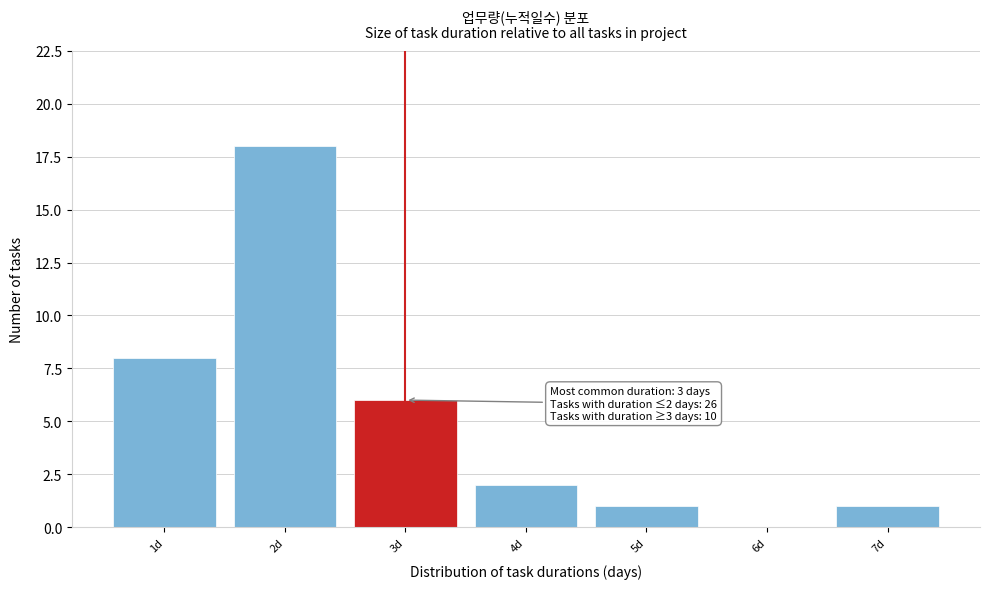

Over which range of the x-axis is the bar tallest?

1.5 to 2.5